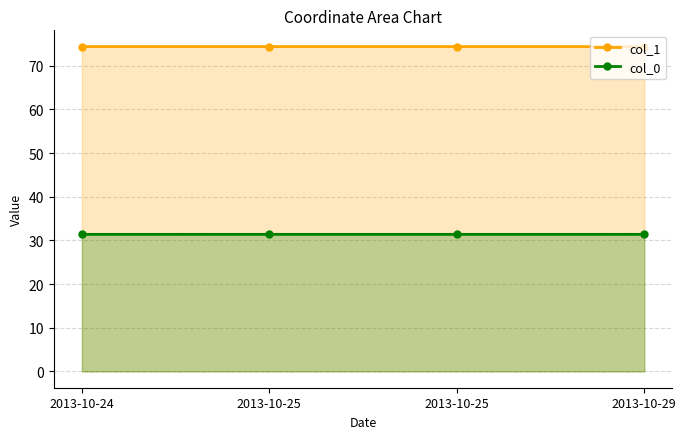

True or false: col_1 and col_0 intersect in this chart.

False